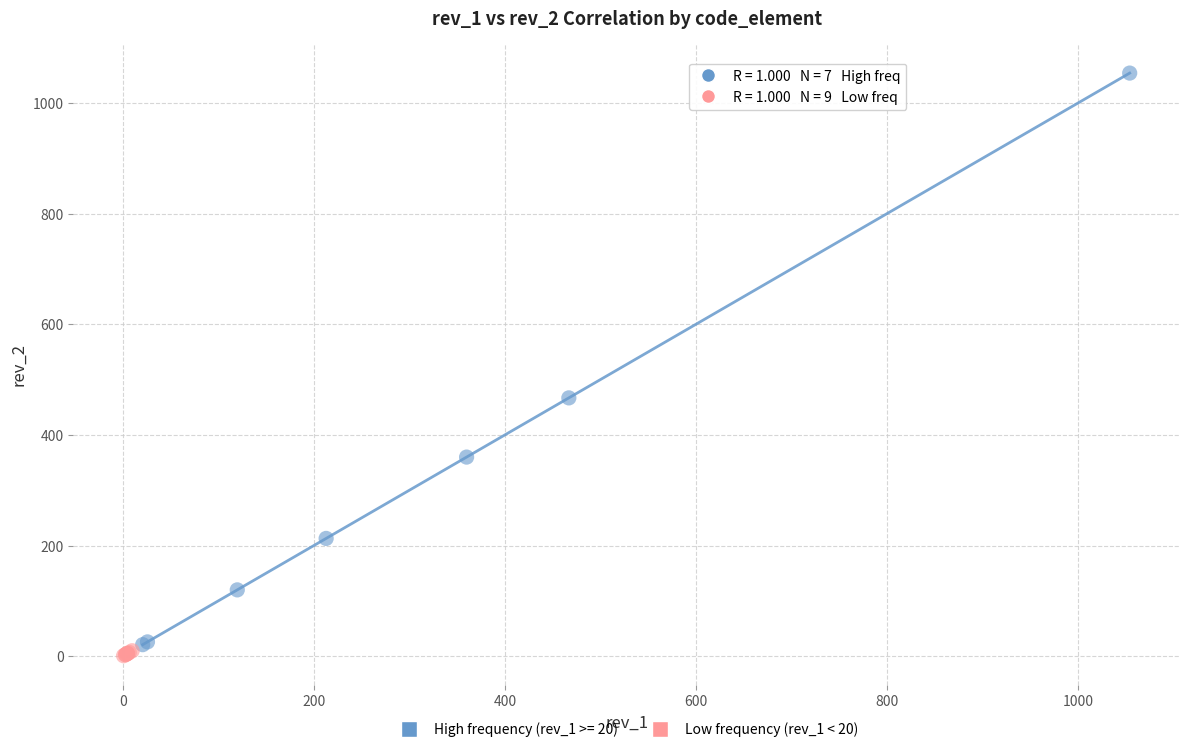

Which series reaches the maximum Y coordinate?

High frequency (rev_1 >= 20)